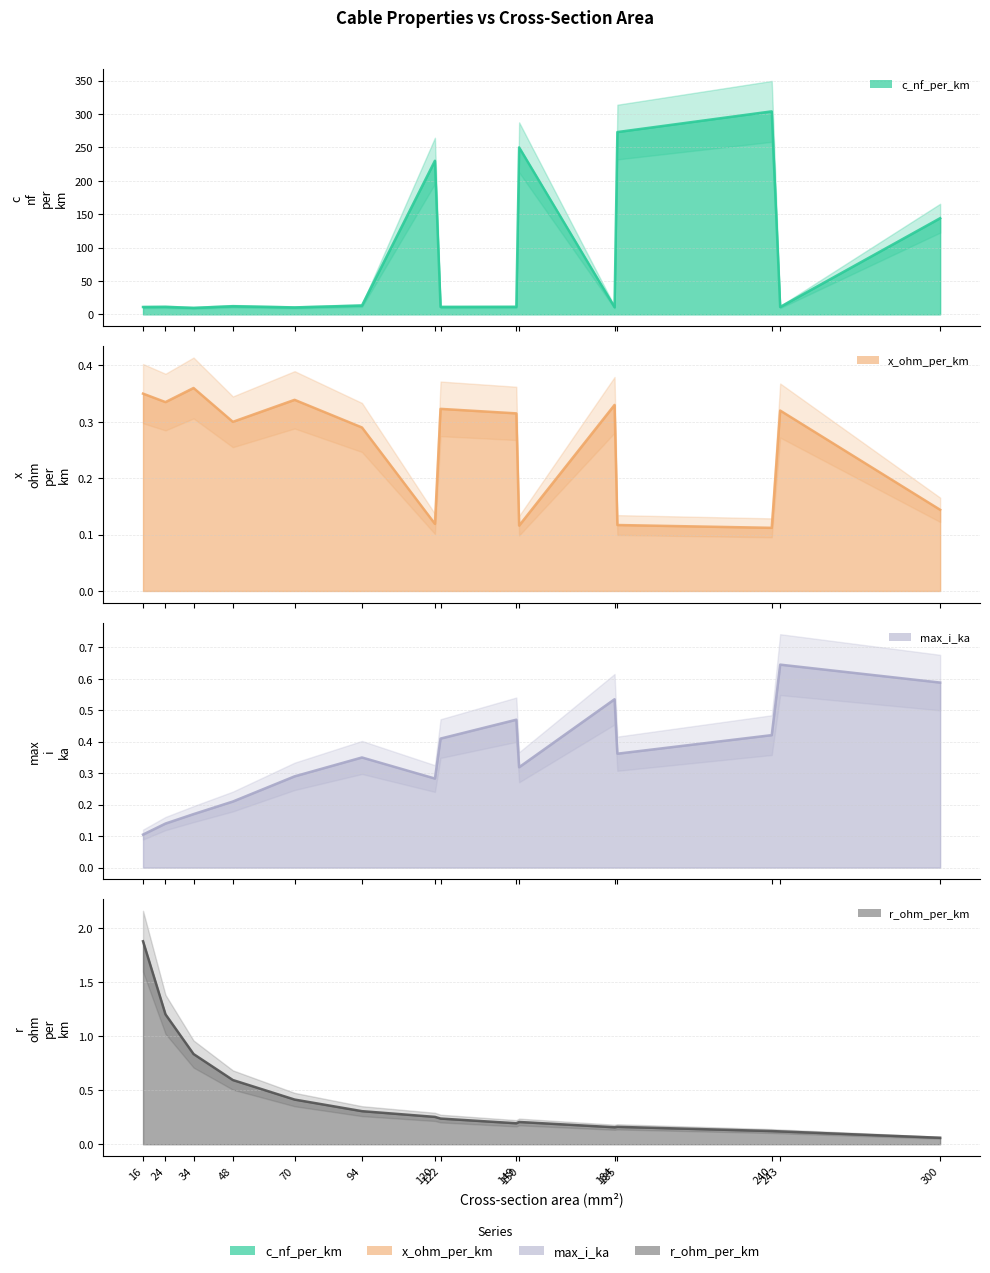

Which has a higher value, 185 or 240?

240